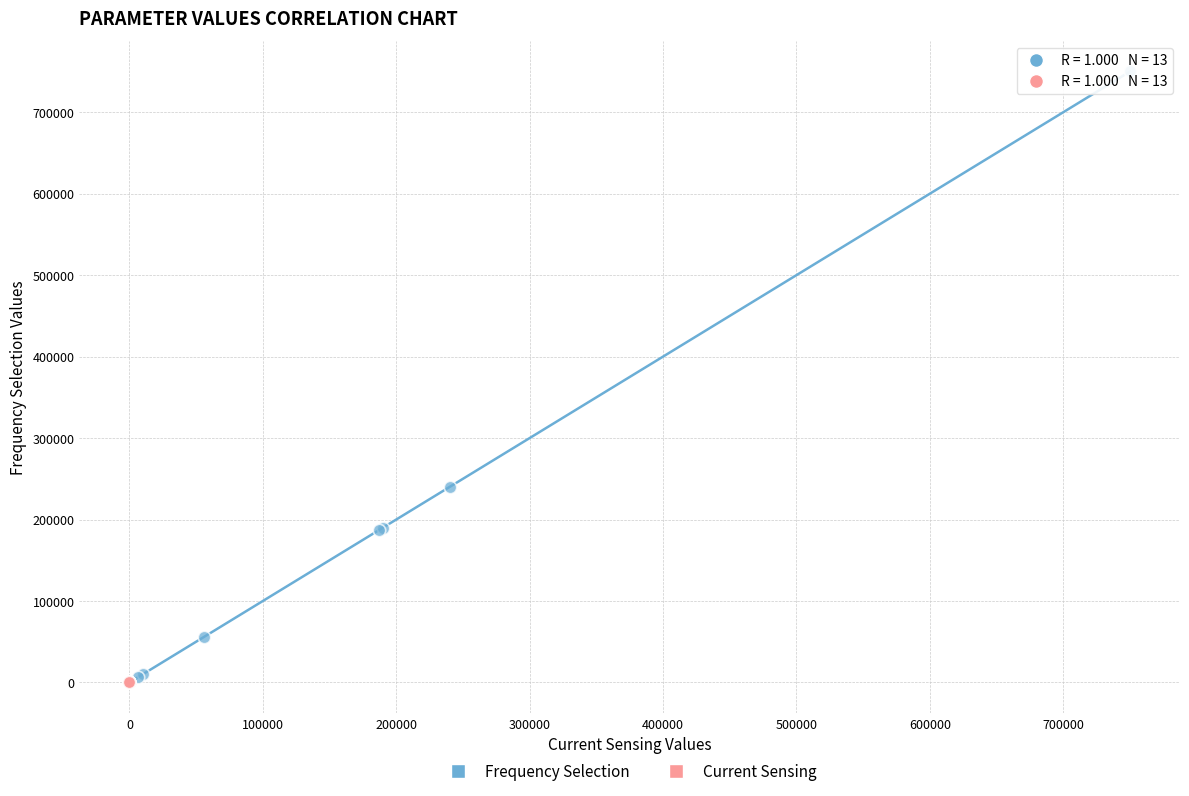

What are all the series names shown in the legend?

Frequency Selection, Current Sensing